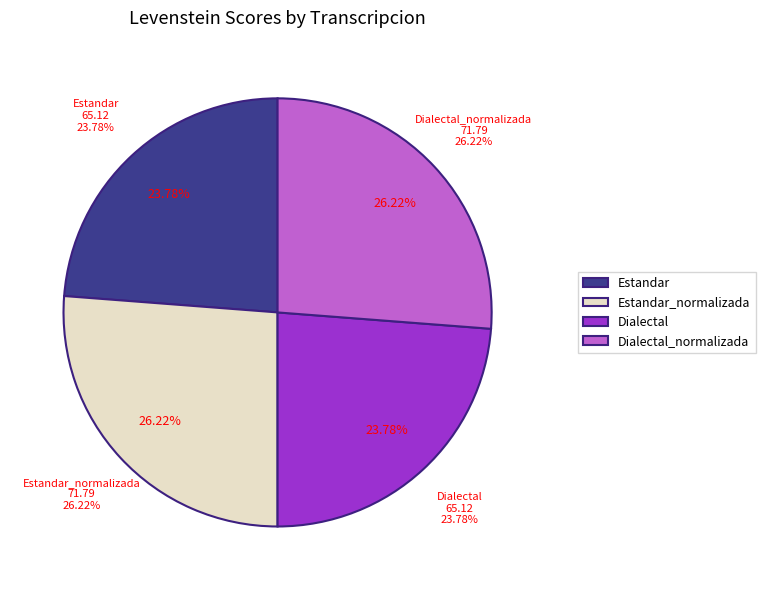

Approximately how many times larger is the value at Estandar compared to Dialectal_normalizada?

0.9